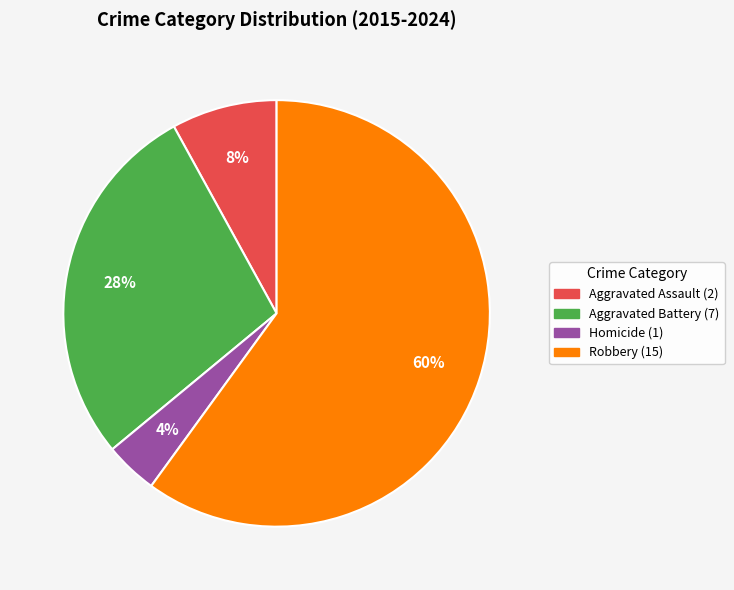

True or false: Aggravated Assault accounts for 22% of the total.

False